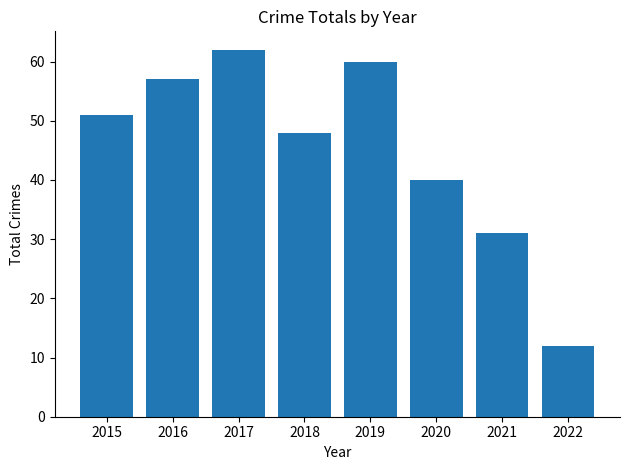

Reading left to right, what are all the values shown in this chart?

2015=51	2016=57	2017=62	2018=48	2019=60	2020=40	2021=31	2022=12